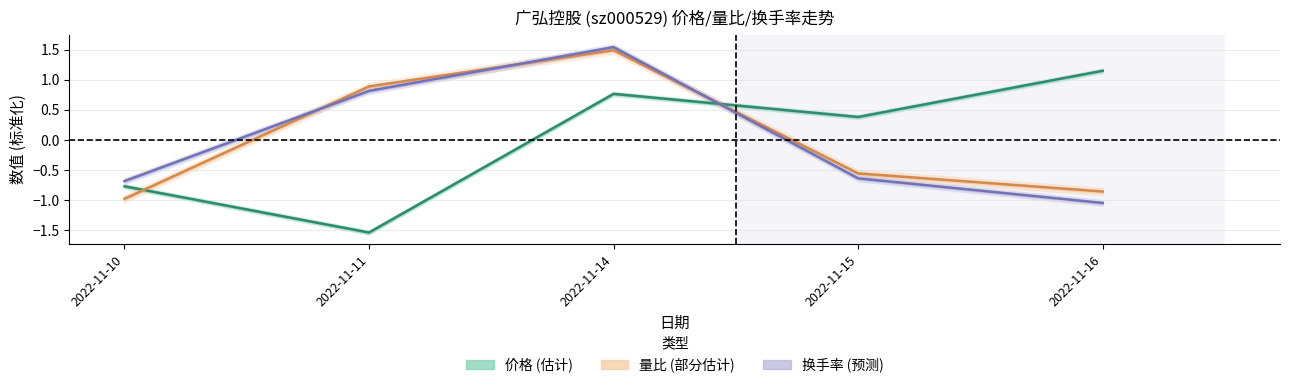

At how many categories does at least one series exceed 0?

4